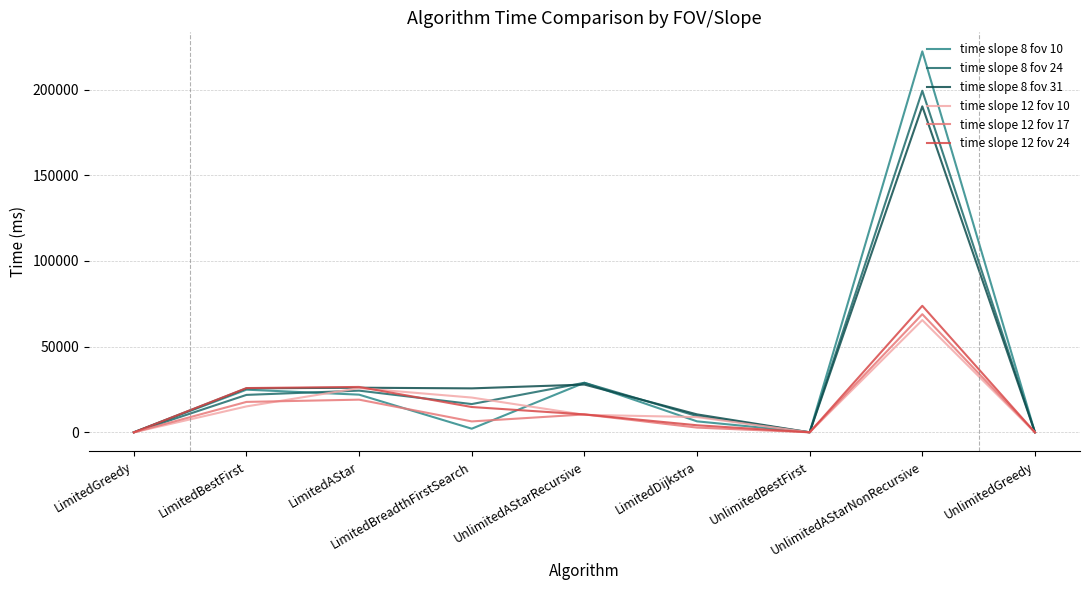

Where is time slope 8 fov 10 nearest to the value 111157?

UnlimitedAStarRecursive